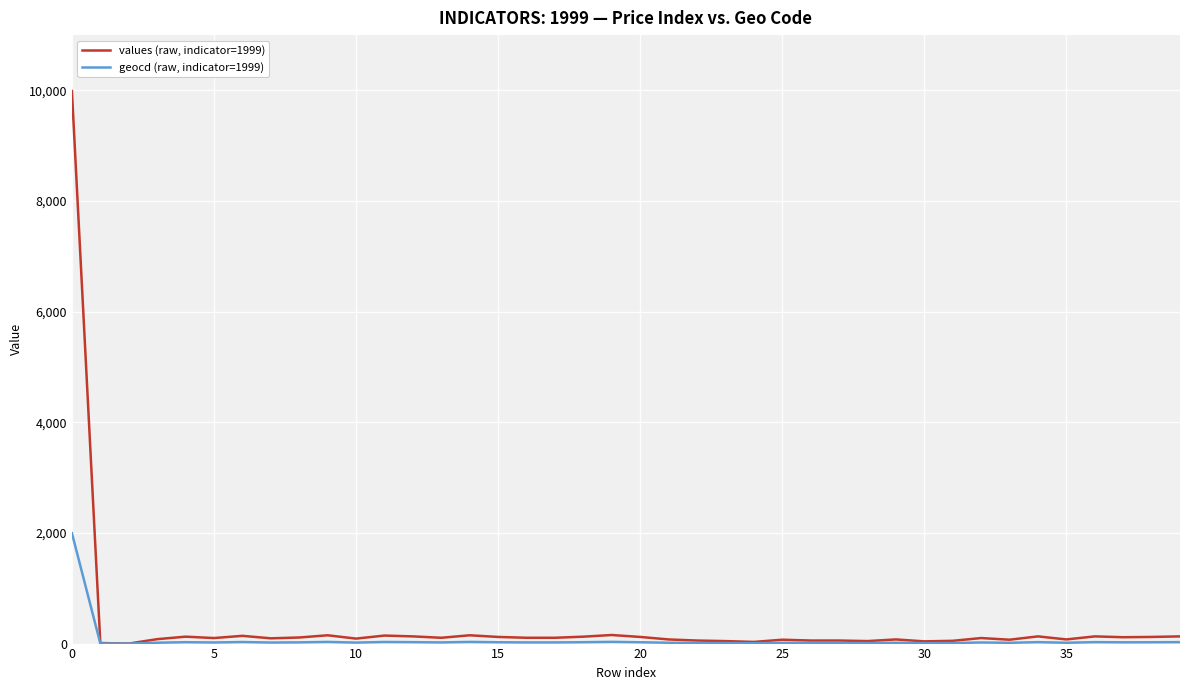

Which series has the widest spread of values?

values (raw, indicator=1999)